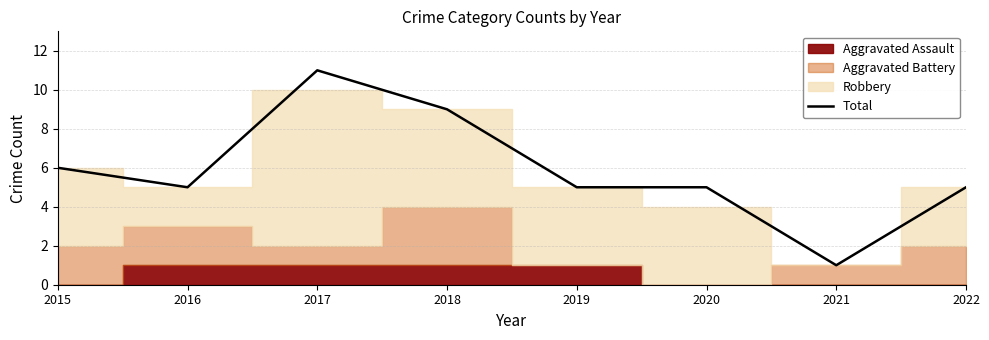

Reading left to right, extract all data points from this chart.

2015=6	2016=5	2017=11	2018=9	2019=5	2020=5	2021=1	2022=5